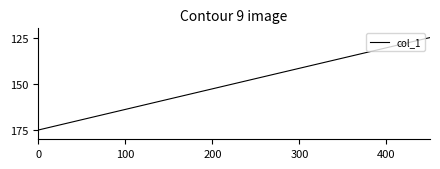

True or false: there are more than 0 points higher than both neighbors.

False